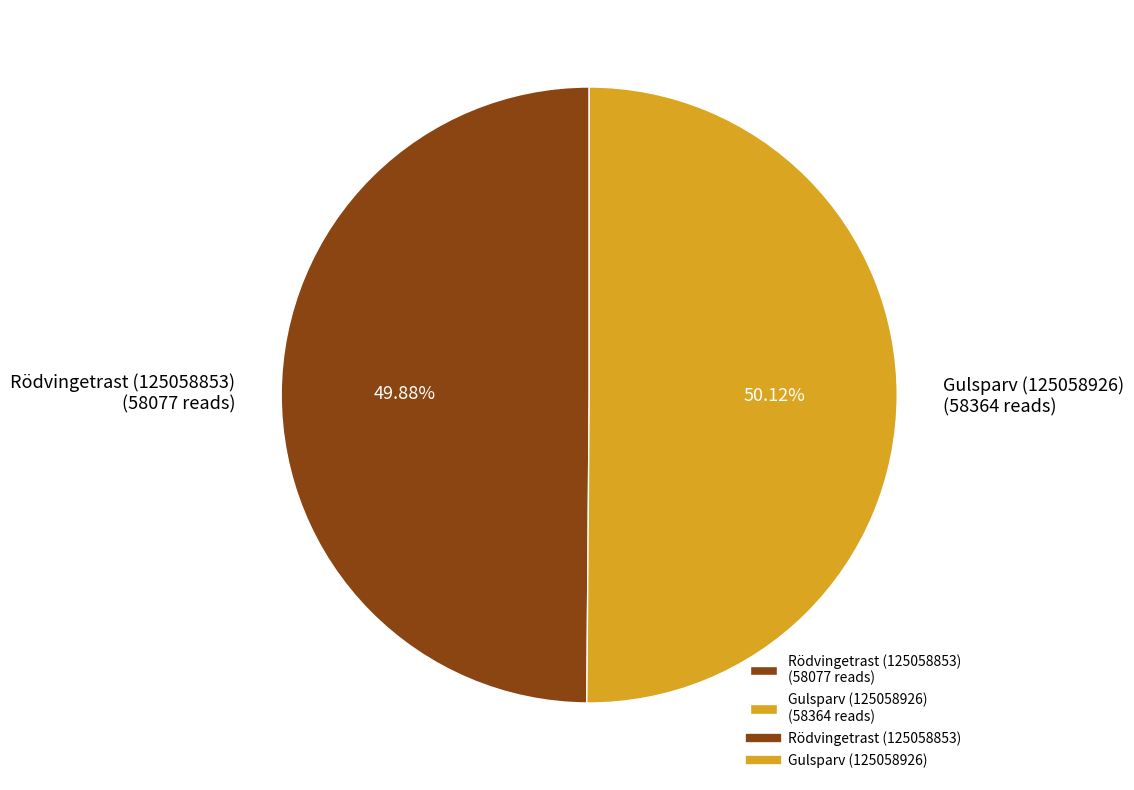

The Rödvingetrast (125058853) slice represents 50% of the pie. True or false?

True